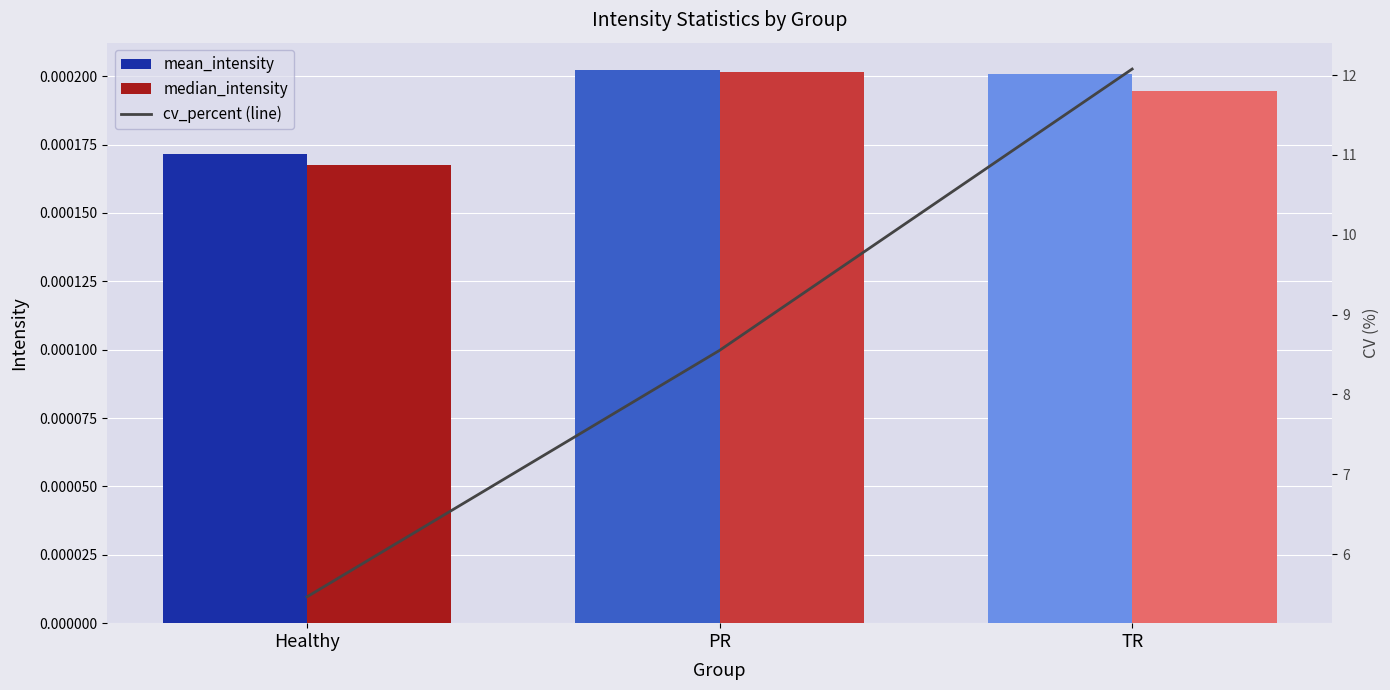

What is the total value across all series at PR?

8.6